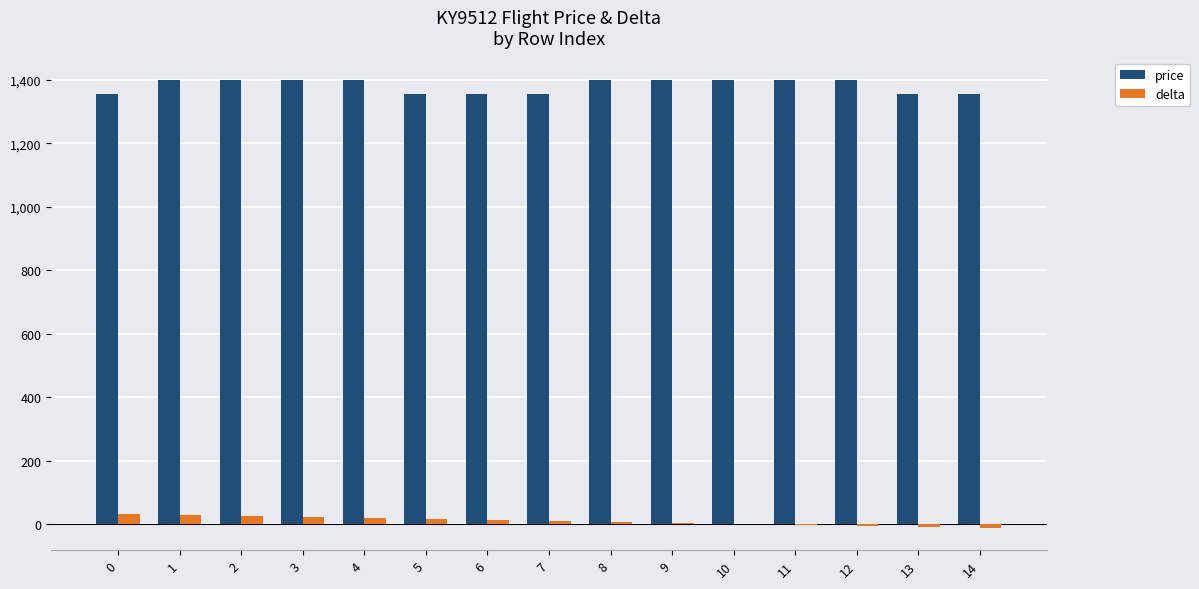

The price series shows 1356 at 13. True or false?

True